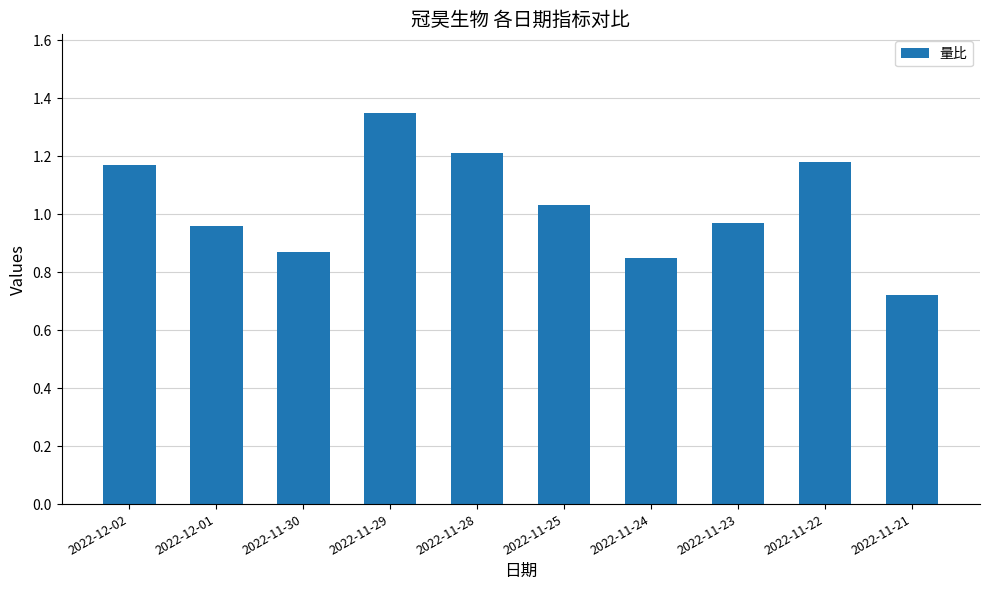

What position from the right is 2022-11-22?

2